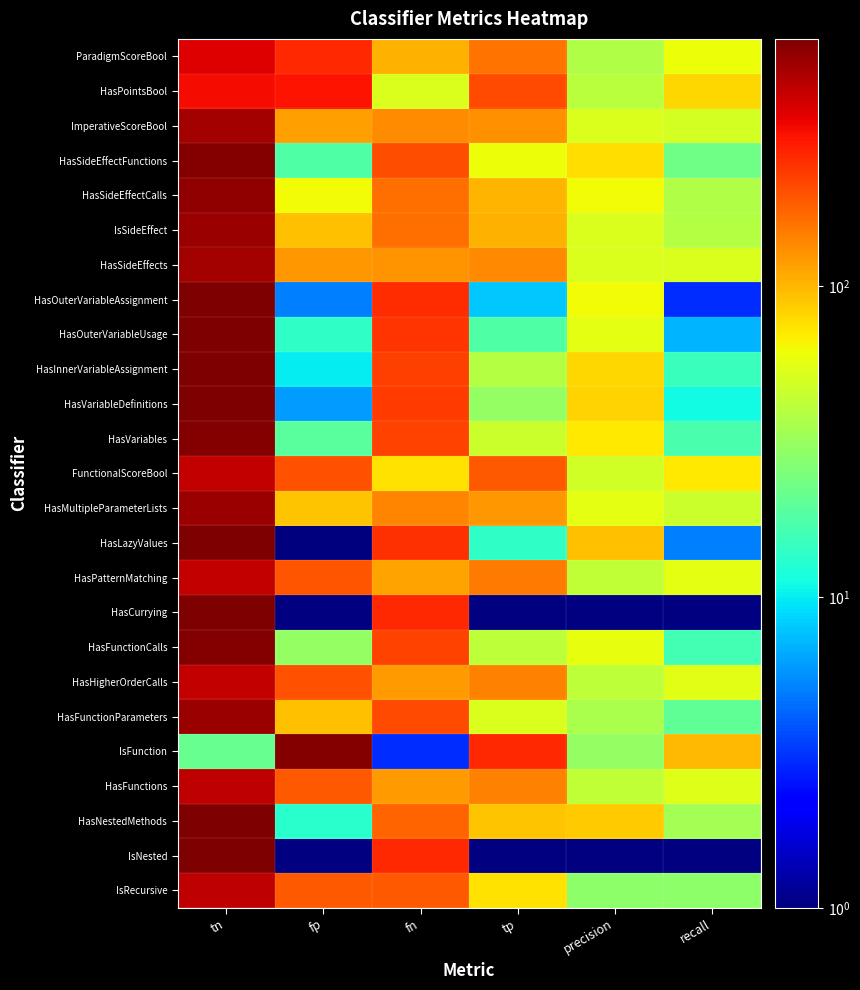

Which has a higher value, fn or recall?

fn